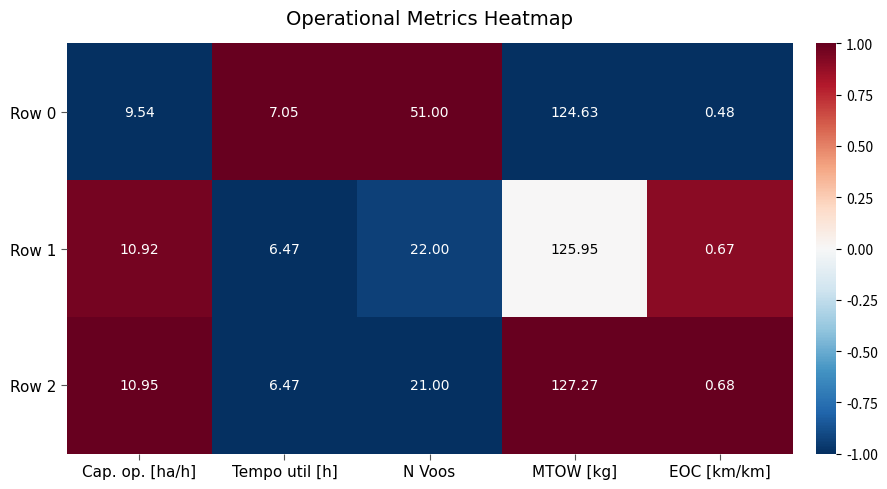

List the labels in order of Row 0 value, smallest first.

EOC [km/km], Tempo util [h], Cap. op. [ha/h], N Voos, MTOW [kg]